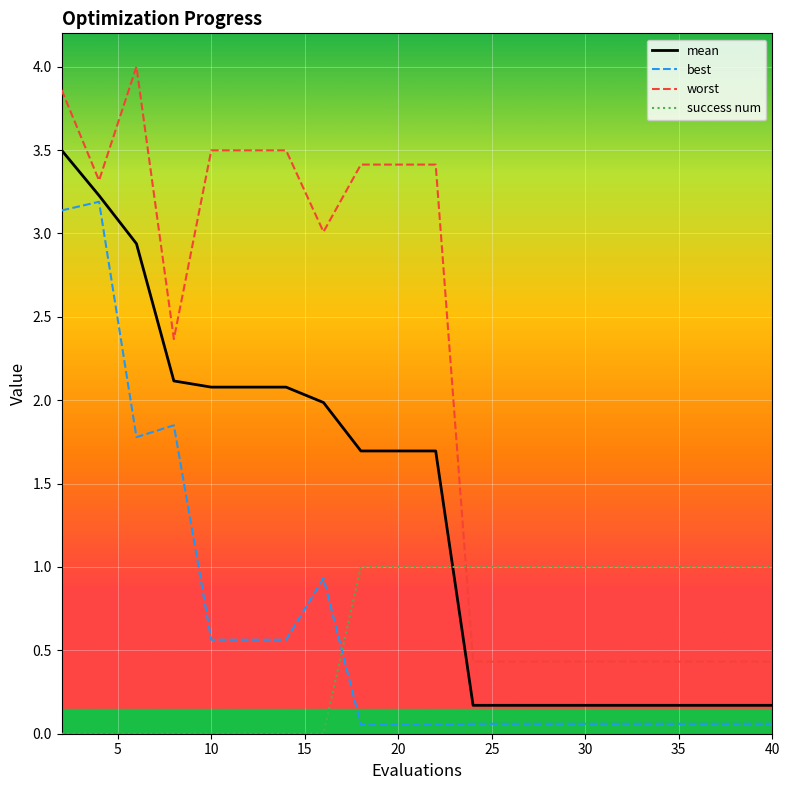

Rank the series by their maximum value, from highest to lowest.

worst, mean, best, success num